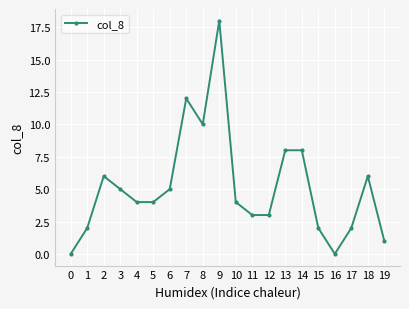

Is this an area chart (filled region under the line)?

No